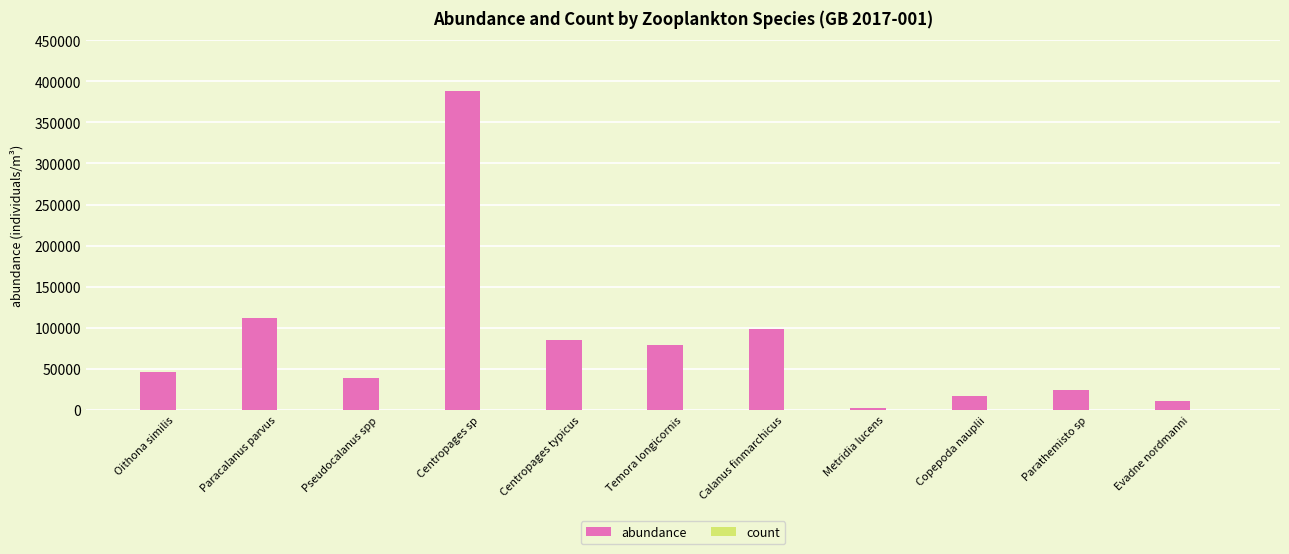

True or false: abundance has a value of 51631 at Paracalanus parvus.

False